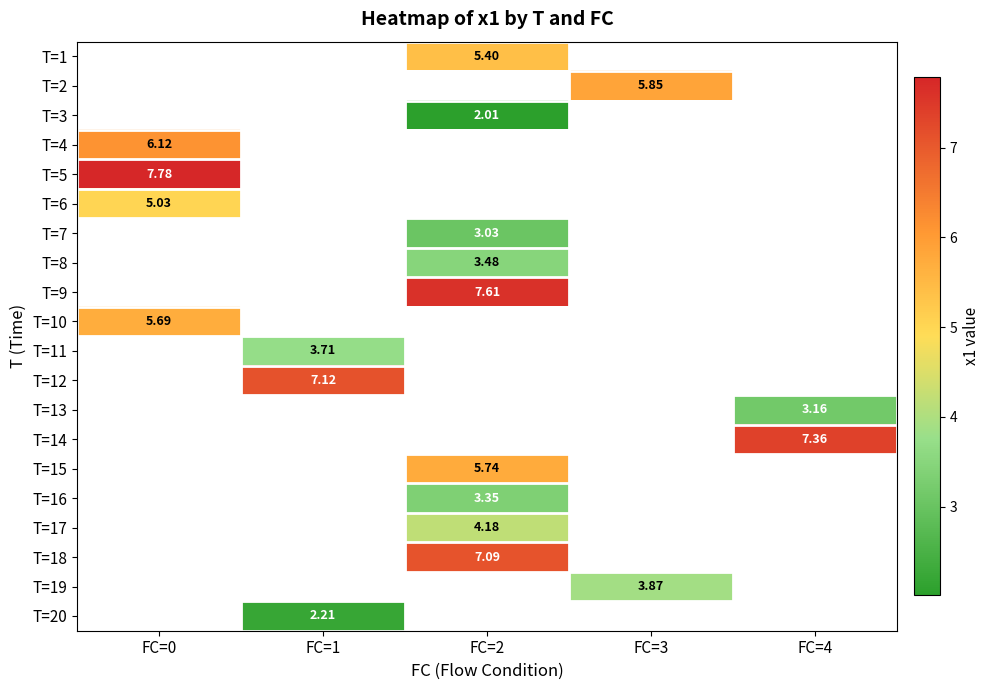

Which category has the highest value in the T=11 series?

FC=0